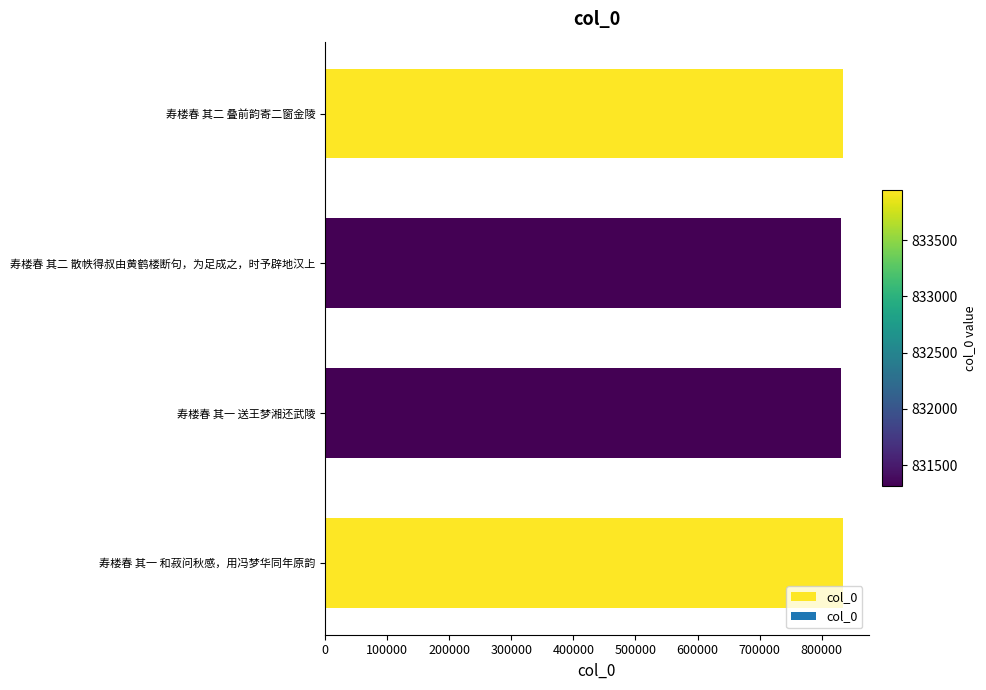

What is the greatest value displayed?

833946